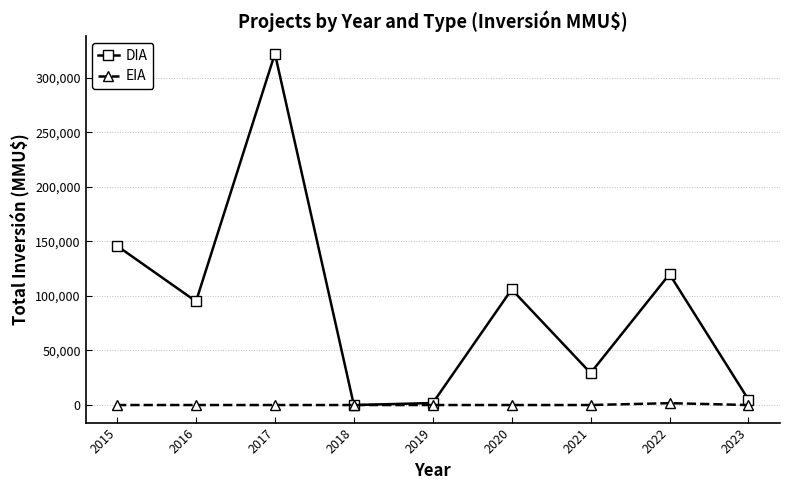

Rank the series by their maximum value, from lowest to highest.

EIA, DIA